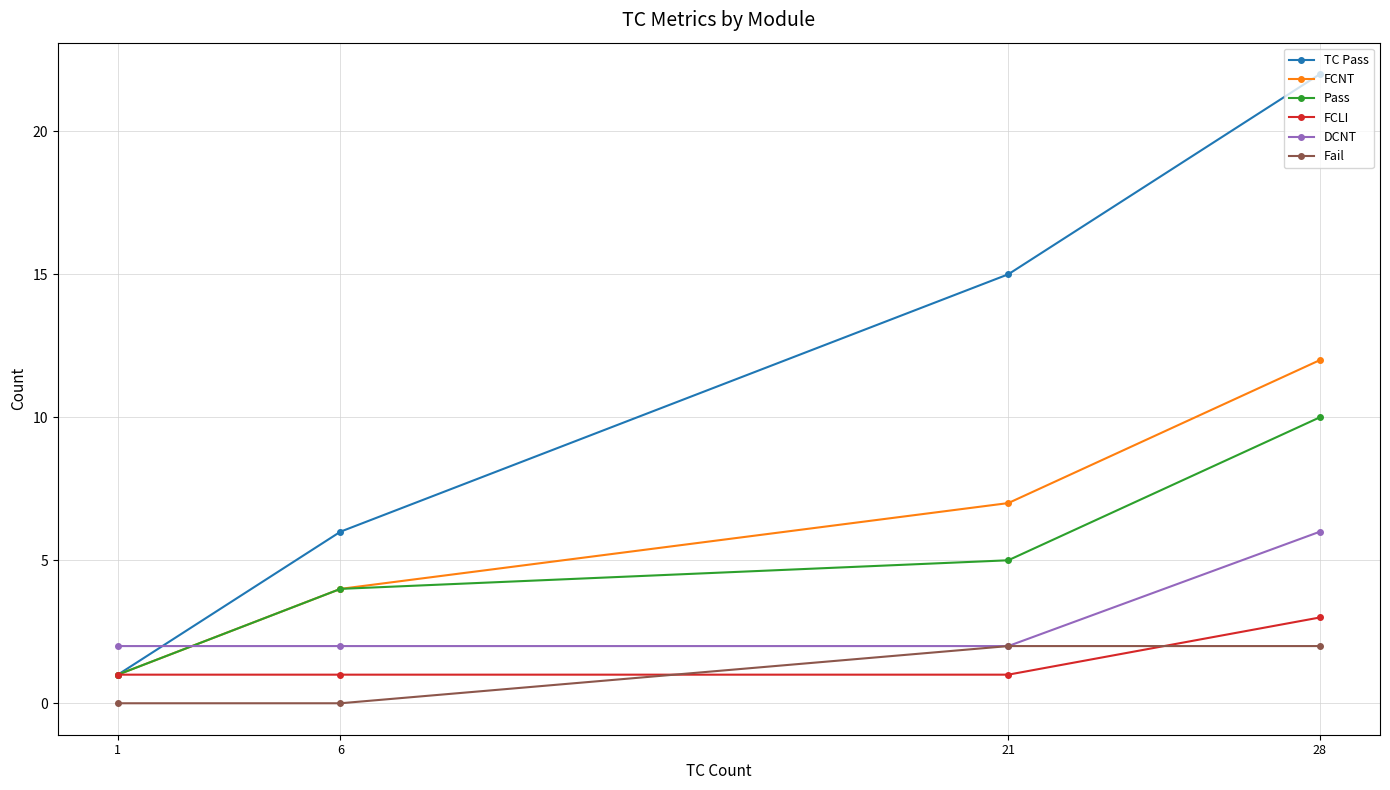

Reading left to right, what are all the values shown in this chart?

TC Pass: 1=1	6=6	21=15	28=22
FCNT: 1=1	6=4	21=7	28=12
Pass: 1=1	6=4	21=5	28=10
FCLI: 1=1	6=1	21=1	28=3
DCNT: 1=2	6=2	21=2	28=6
Fail: 1=0	6=0	21=2	28=2